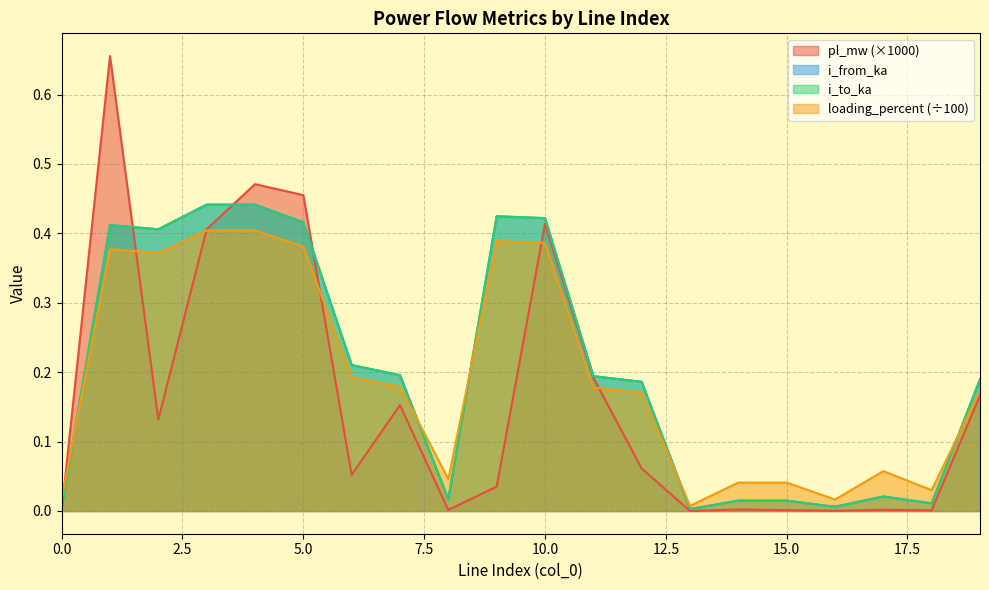

Reading left to right, transcribe all the data shown in this chart.

pl_mw: 0=0.0	1=0.7	2=0.1	3=0.4	4=0.5	5=0.5	6=0.1	7=0.2	8=0.0	9=0.0	10=0.4	11=0.2	12=0.1	13=0.0	14=0.0	15=0.0	16=0.0	17=0.0	18=0.0	19=0.2
i_from_ka: 0=0.0	1=0.4	2=0.4	3=0.4	4=0.4	5=0.4	6=0.2	7=0.2	8=0.0	9=0.4	10=0.4	11=0.2	12=0.2	13=0.0	14=0.0	15=0.0	16=0.0	17=0.0	18=0.0	19=0.2
i_to_ka: 0=0.0	1=0.4	2=0.4	3=0.4	4=0.4	5=0.4	6=0.2	7=0.2	8=0.0	9=0.4	10=0.4	11=0.2	12=0.2	13=0.0	14=0.0	15=0.0	16=0.0	17=0.0	18=0.0	19=0.2
loading_percent: 0=0.0	1=0.4	2=0.4	3=0.4	4=0.4	5=0.4	6=0.2	7=0.2	8=0.0	9=0.4	10=0.4	11=0.2	12=0.2	13=0.0	14=0.0	15=0.0	16=0.0	17=0.1	18=0.0	19=0.2